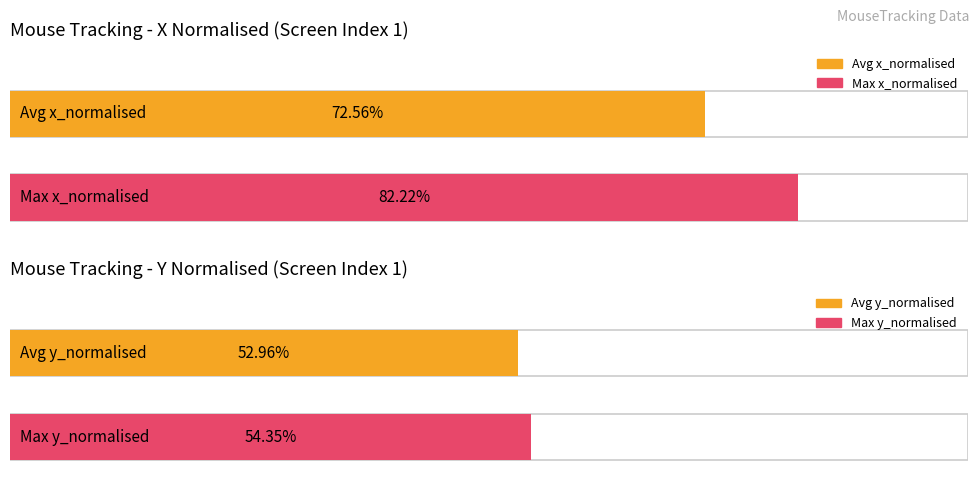

The Average y_normalised series shows 1.0 at 5. True or false?

False